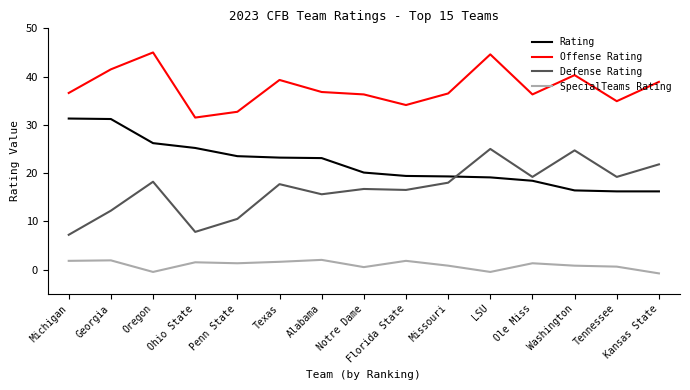

What is the approximate value of SpecialTeams Rating at Texas?

1.6